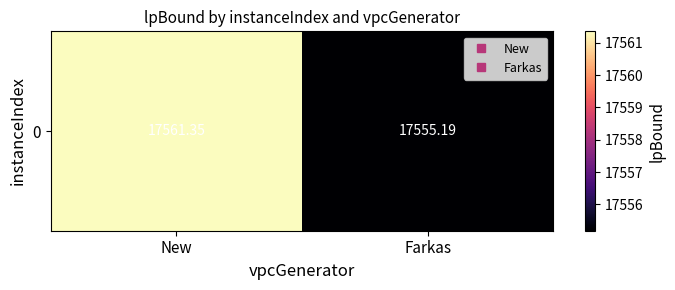

What is the sum of all values?

35116.5